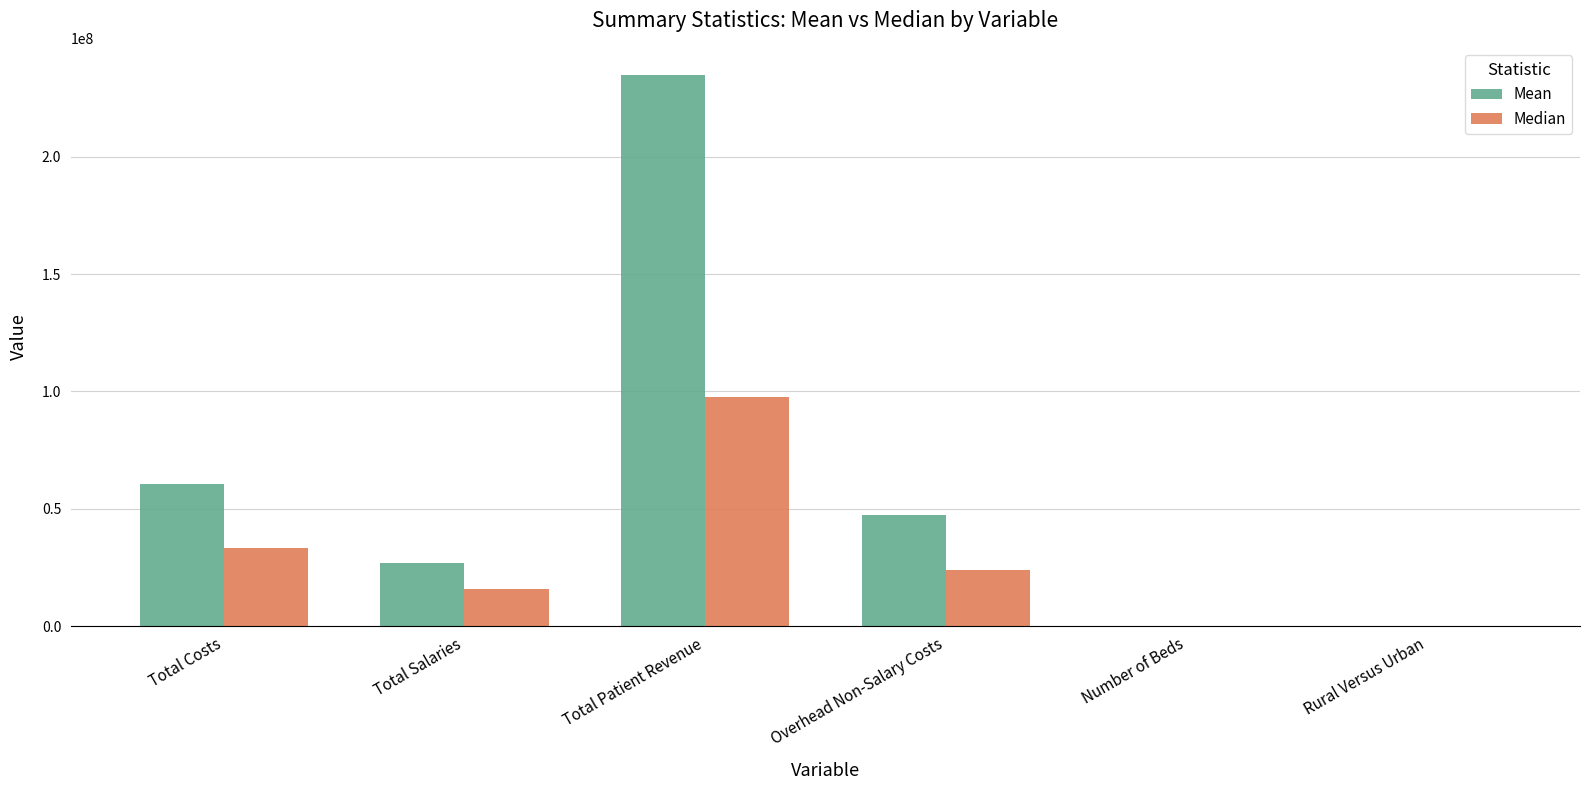

What is the maximum value shown in the chart?

234612411.3